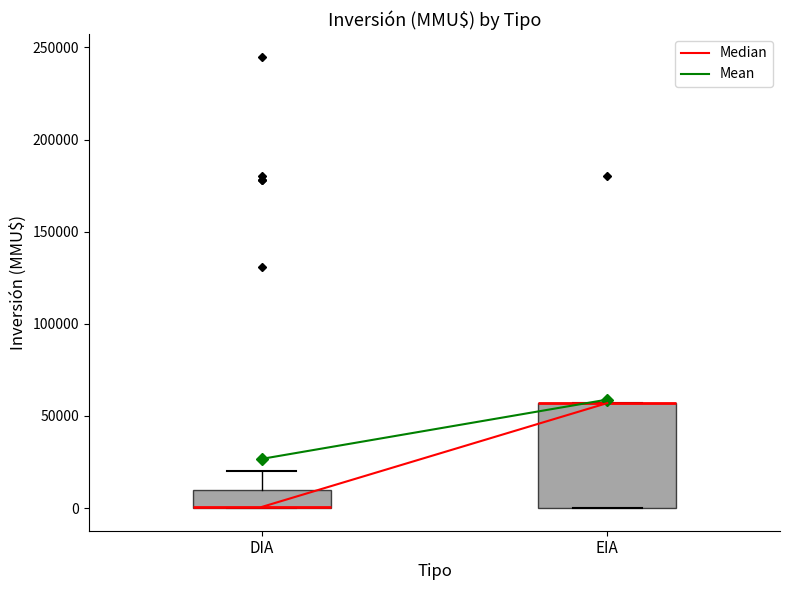

Reading left to right, read every box against the y-axis: the position of its median line, the range the box covers, and the ends of its whiskers. The values are not printed on the chart, so give them approximately, as read against the axis.

DIA: median 0 (drawn on the box's lower edge), box 0 to 10000, whiskers 0 to 20000
EIA: median 55000 (drawn on the box's upper edge), box 0 to 55000, whiskers 0 to 55000